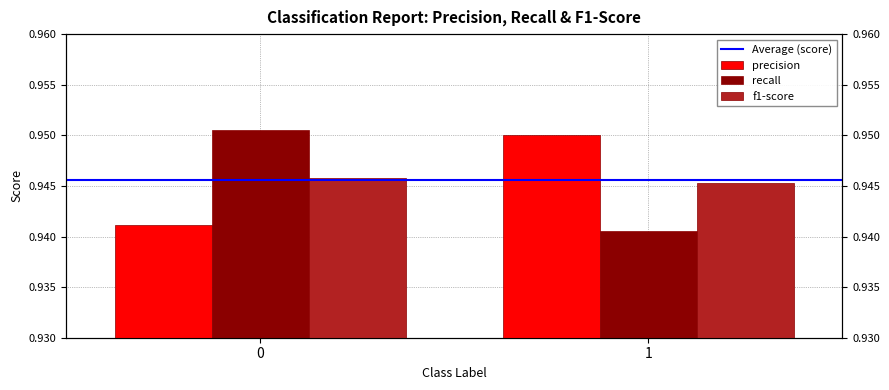

What is the sum of all f1-score values?

1.9